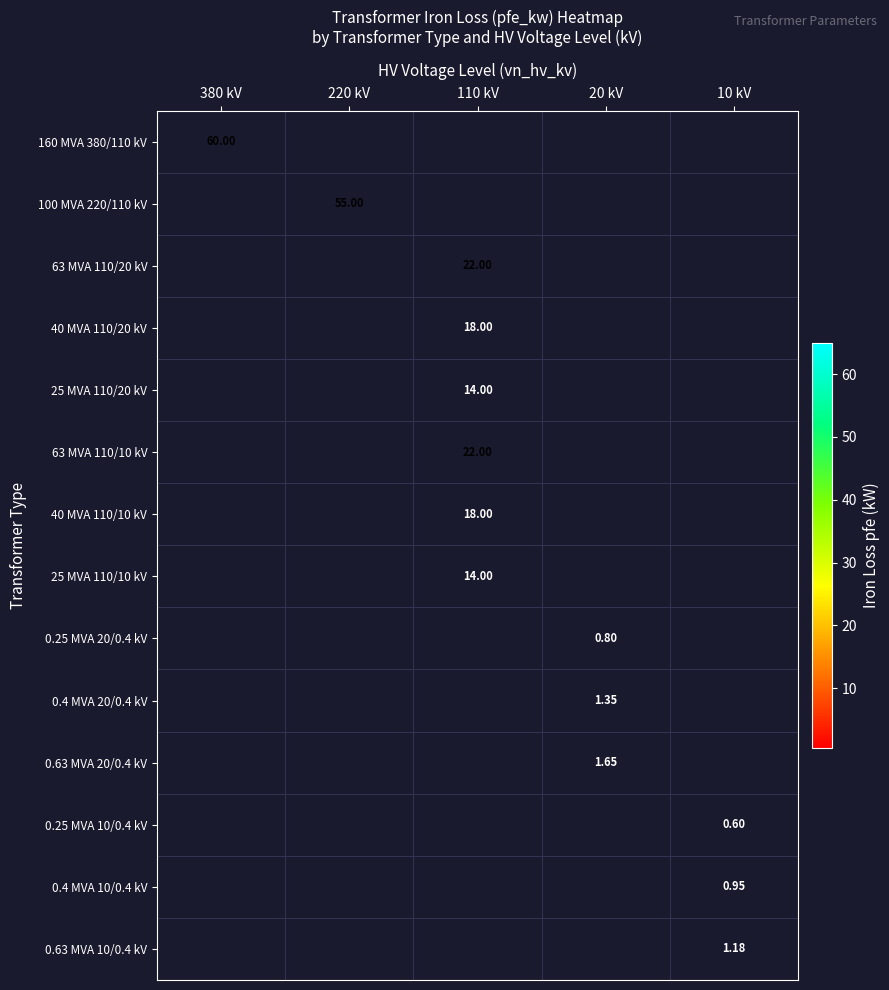

What is the sum of all 25 MVA 110/10 kV values?

14.0